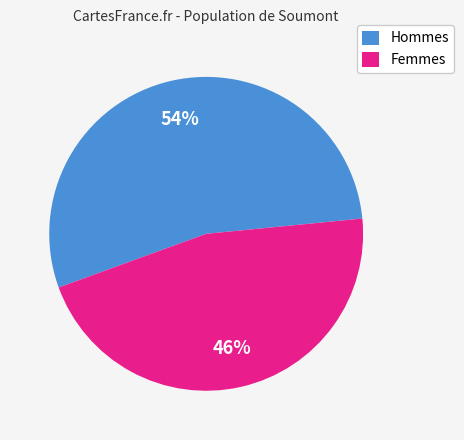

What is the ratio of the value at Hommes to the value at Femmes?

1.2